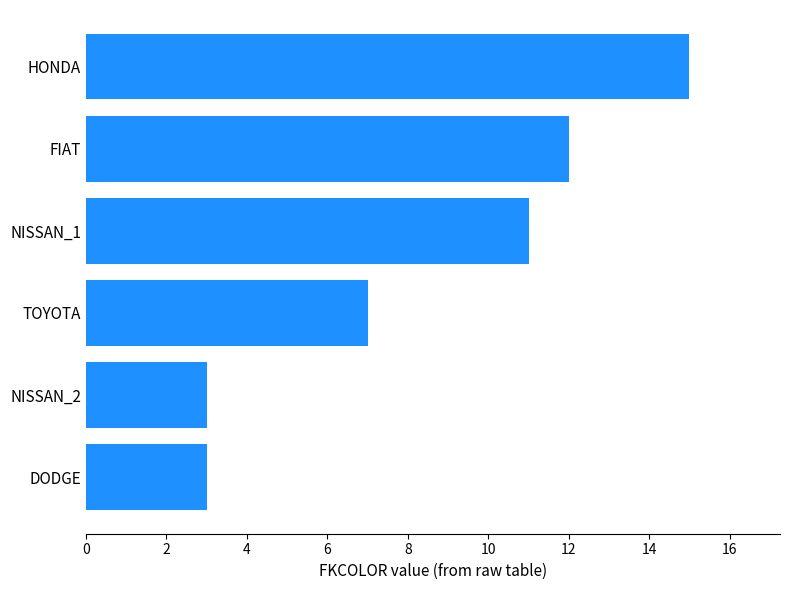

Reading top to bottom, extract all data points from this chart.

15	12	11	7	3	3